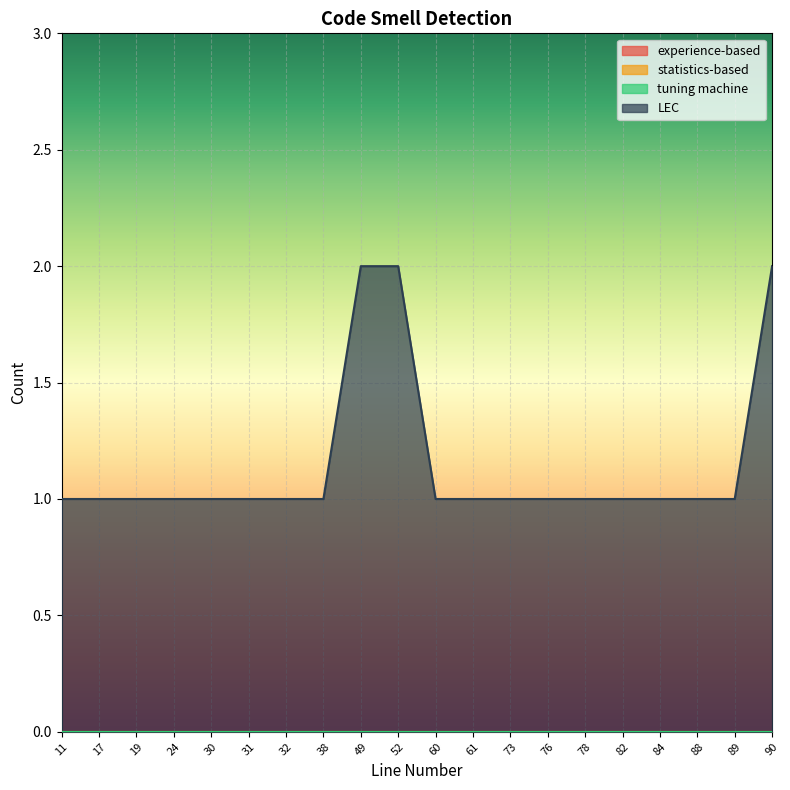

Count the number of data series in this chart.

4